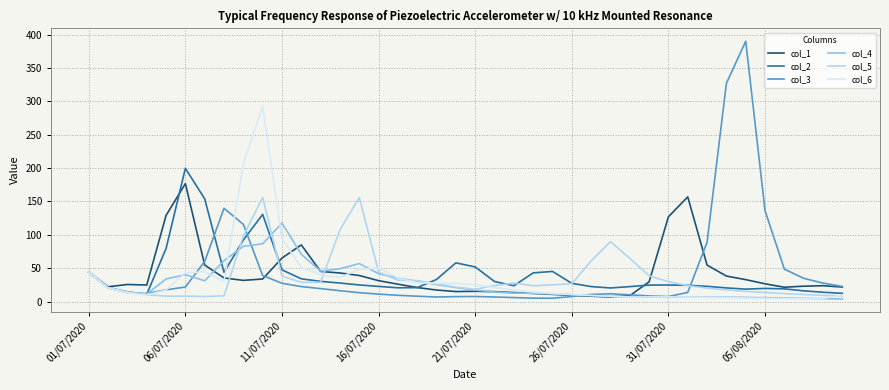

What is the difference between the second highest and minimum values in the col_3 series?

321.9